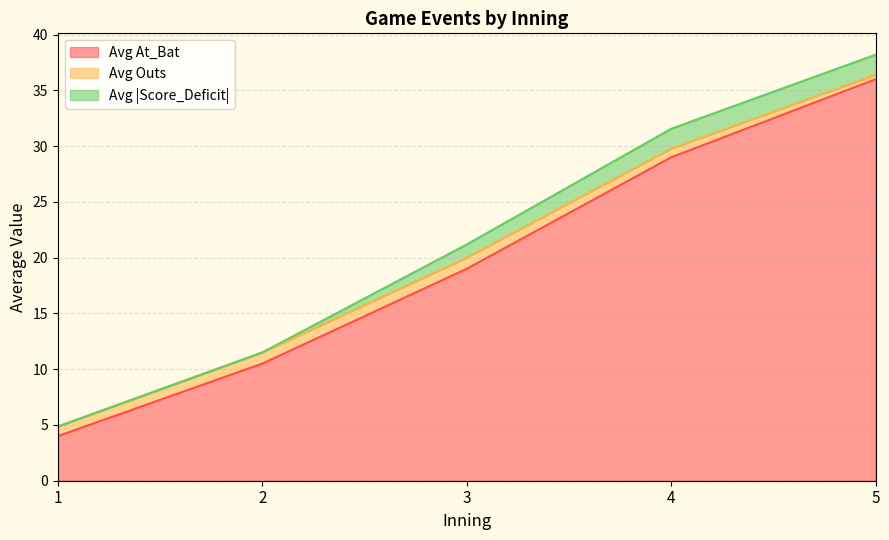

Does the chart have visible grid lines?

Yes